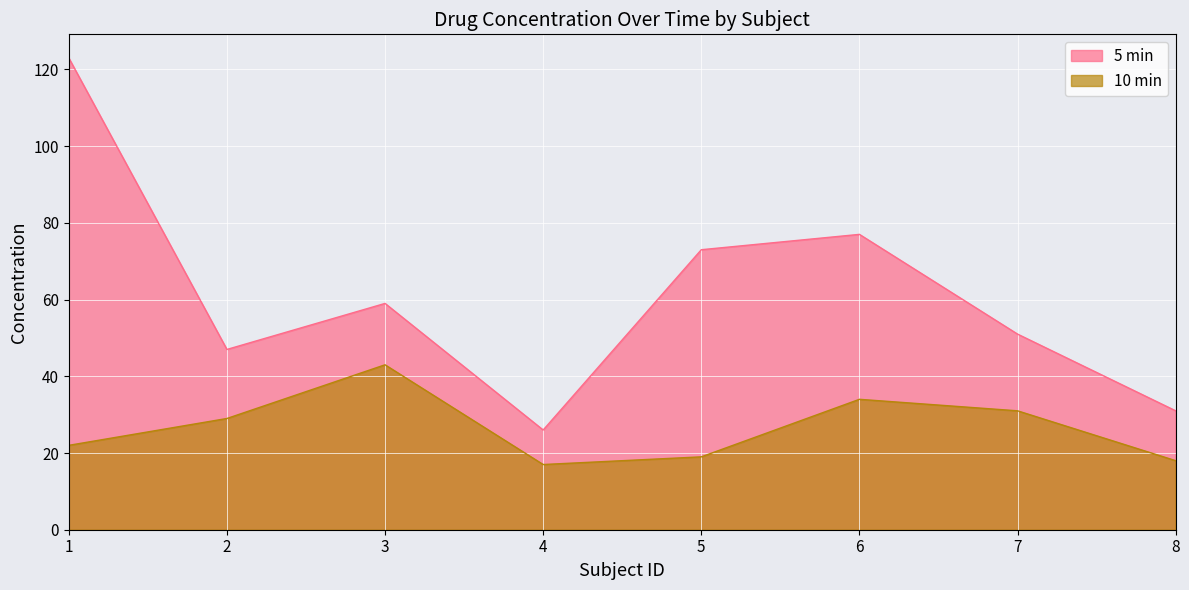

The value of 10 min at 8 is 5. True or false?

False